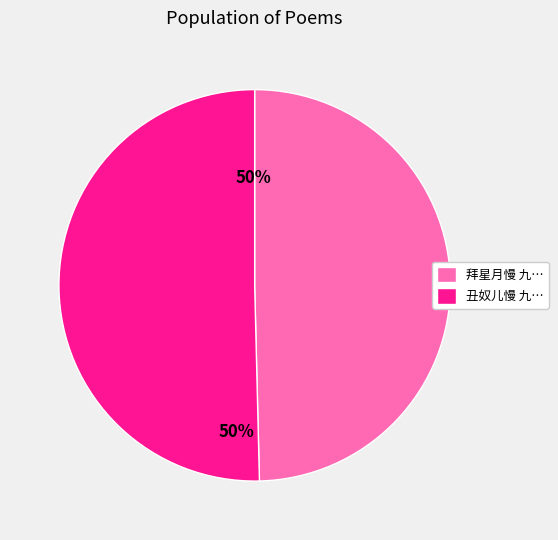

How many slices are in this pie chart?

2